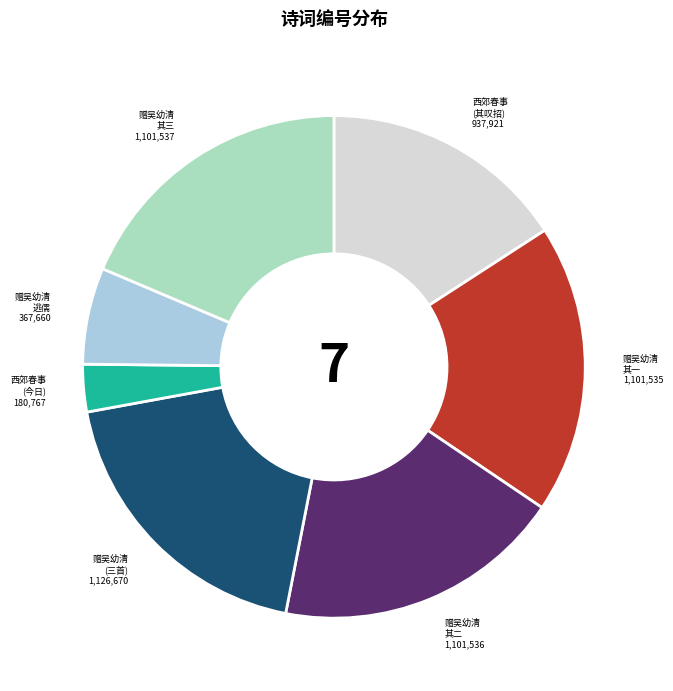

Do 赠吴幼清 其一 and 赠吴幼清 (三首) together represent more than half of the pie?

No